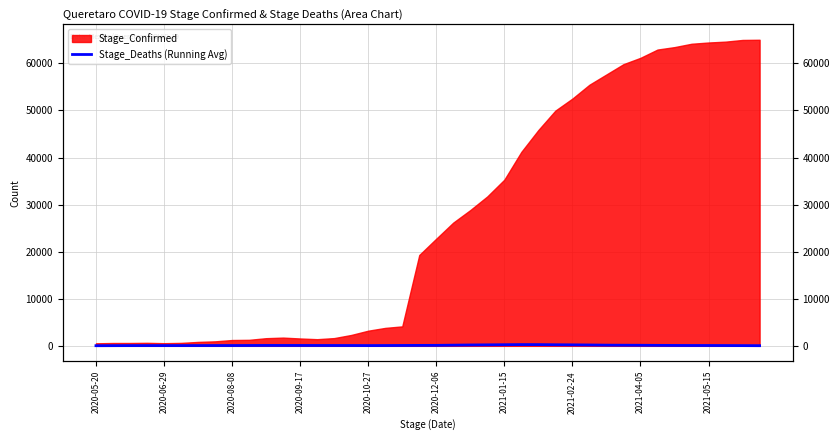

True or false: the data shows 34.0 at 14.

False